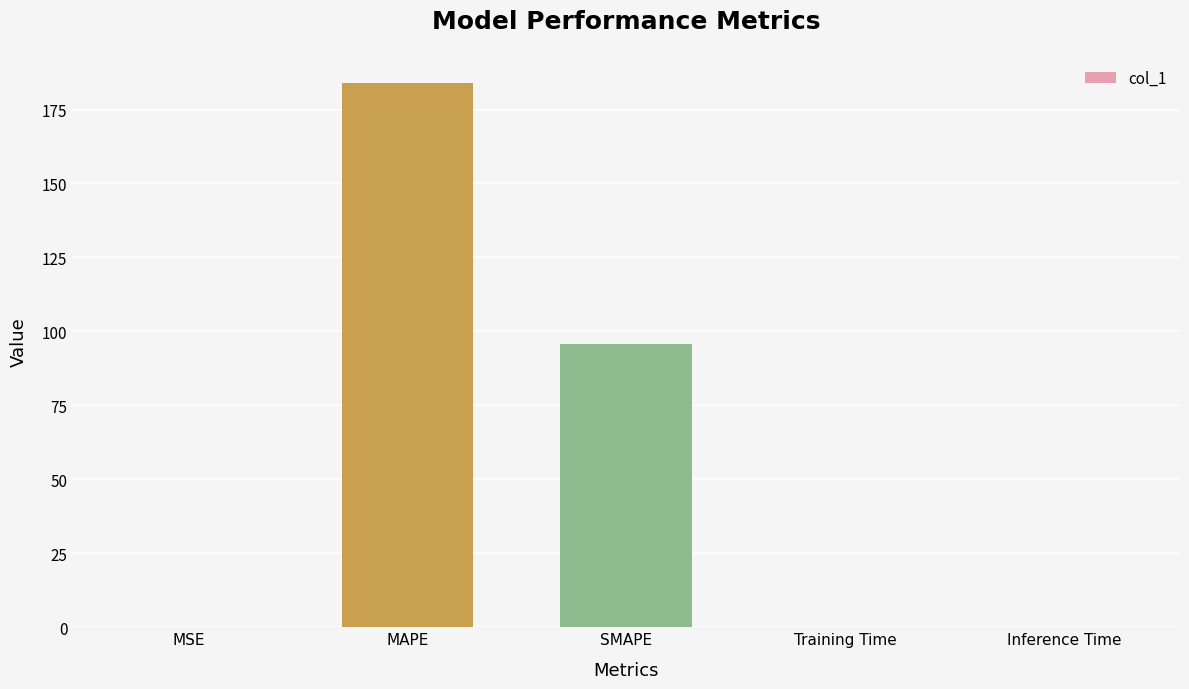

What is the sum of the values at MAPE and SMAPE?

279.8